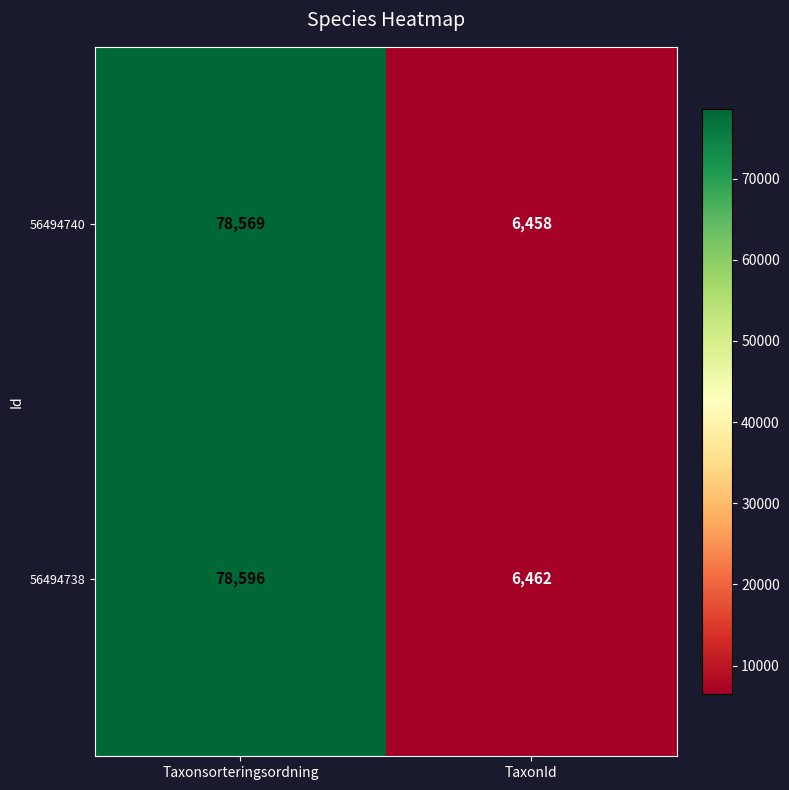

Read the 56494738 value at Taxonsorteringsordning.

78596